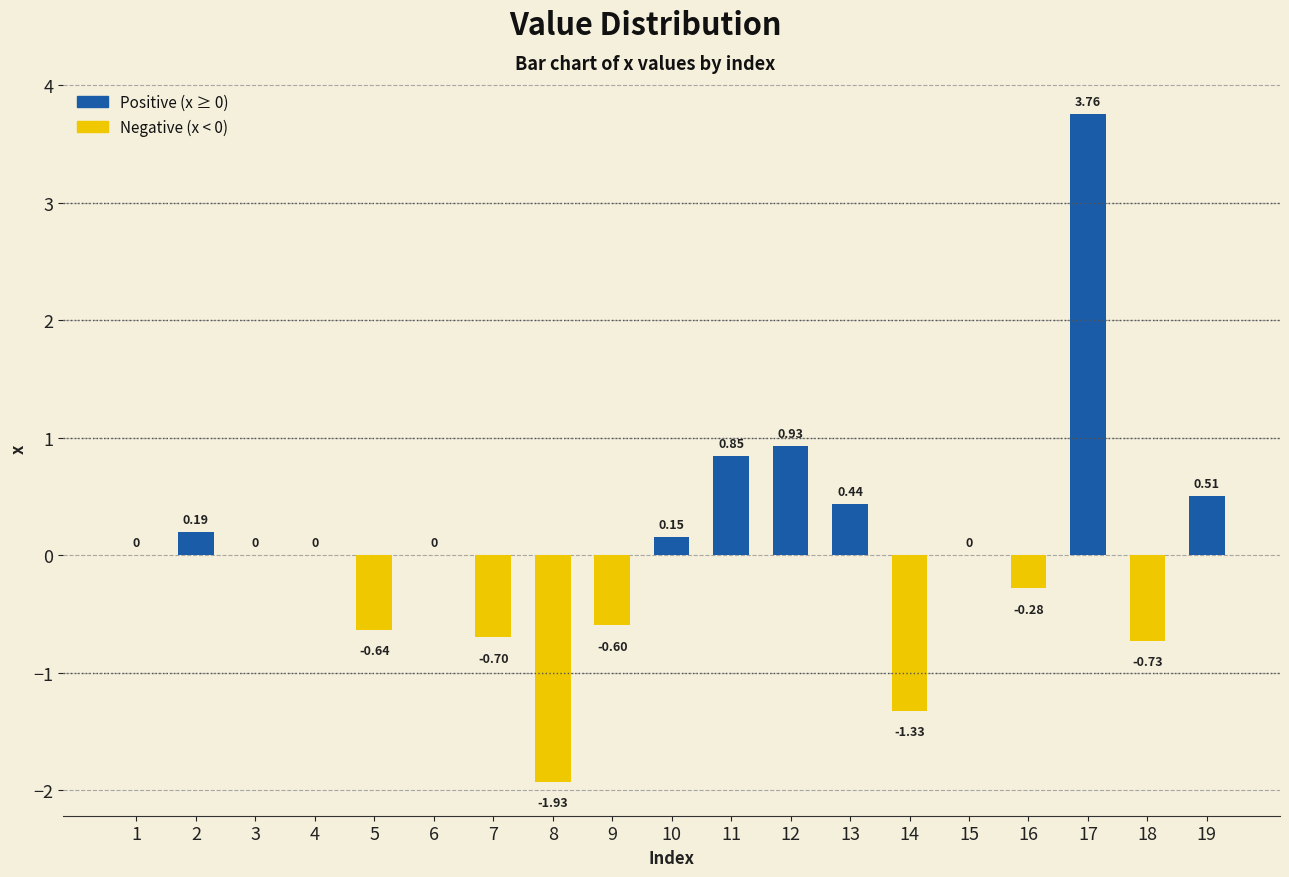

What is the sum of all values?

0.6